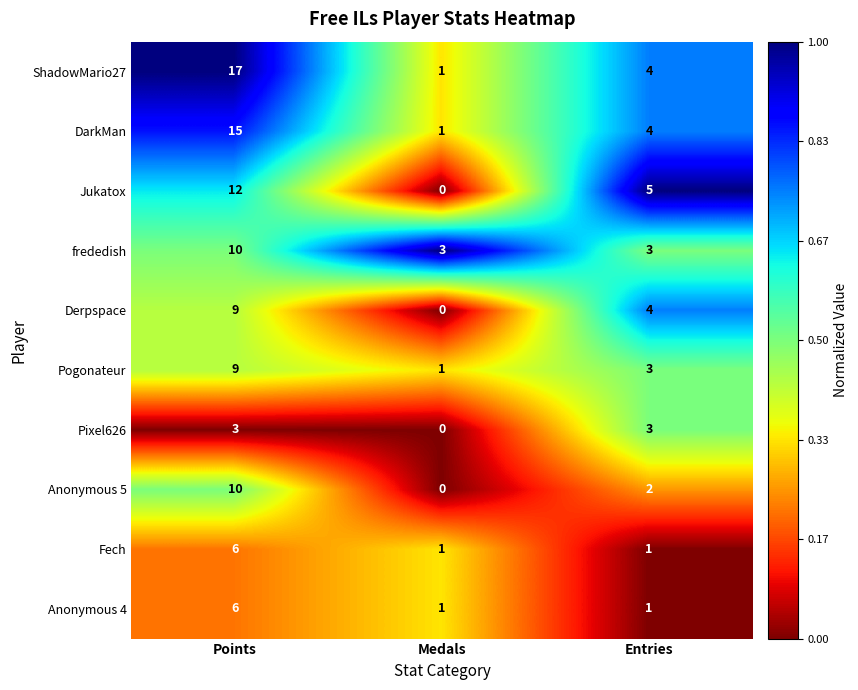

What is the difference between the maximum and minimum values in the Anonymous 5 series?

10